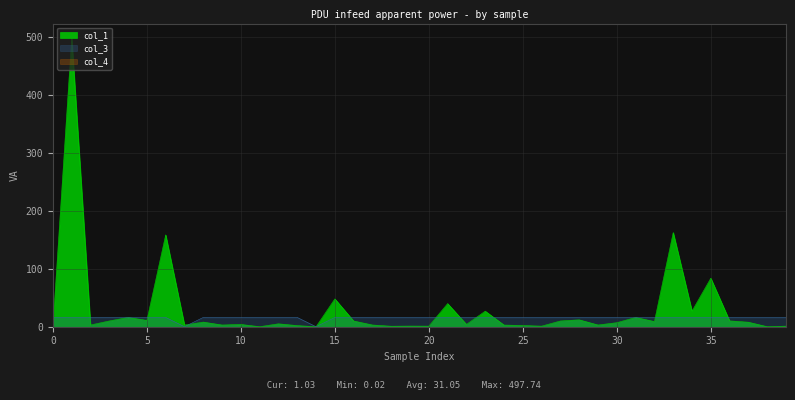

True or false: col_1 and col_3 cross at least once.

True